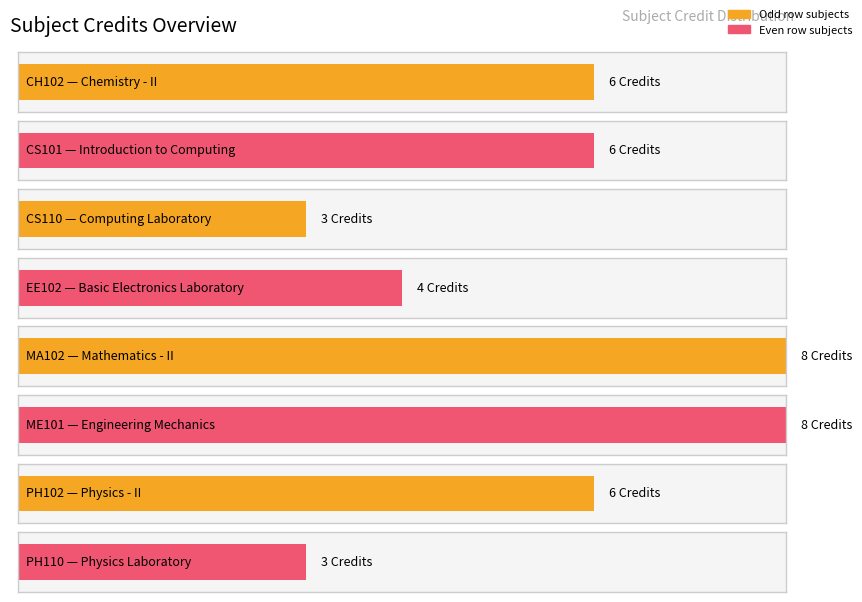

Which has a higher value, CH102 or PH110?

CH102